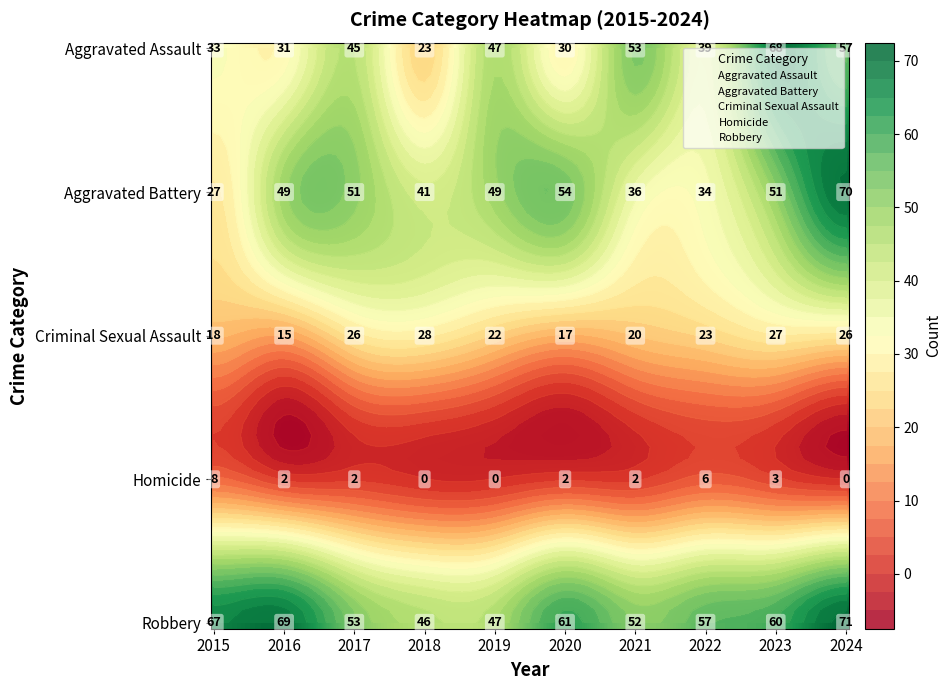

True or false: Aggravated Battery has a value of 27 at 2015.

True